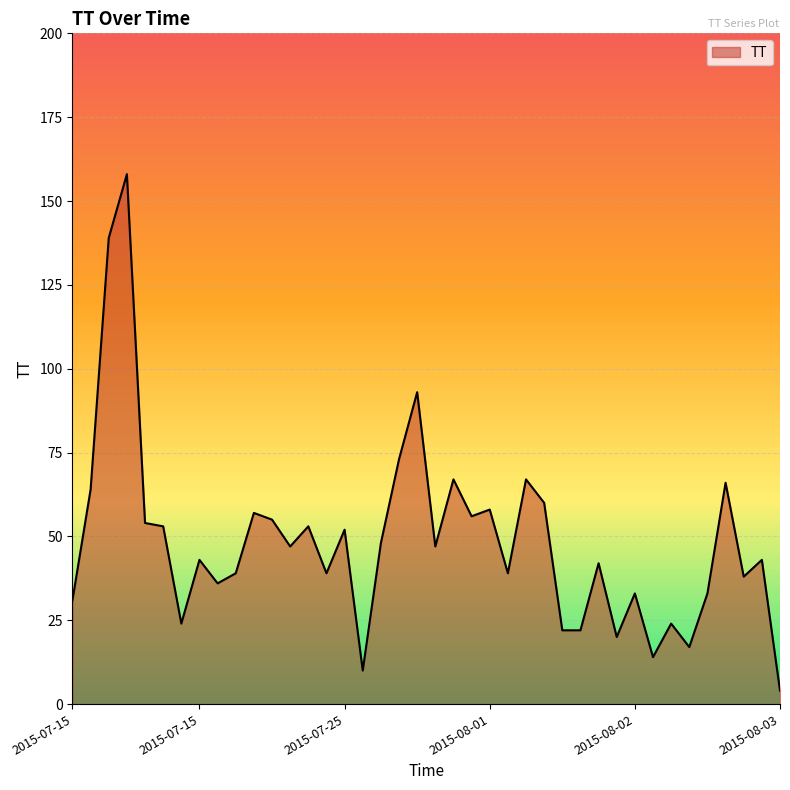

How many lines are shown in the chart?

1